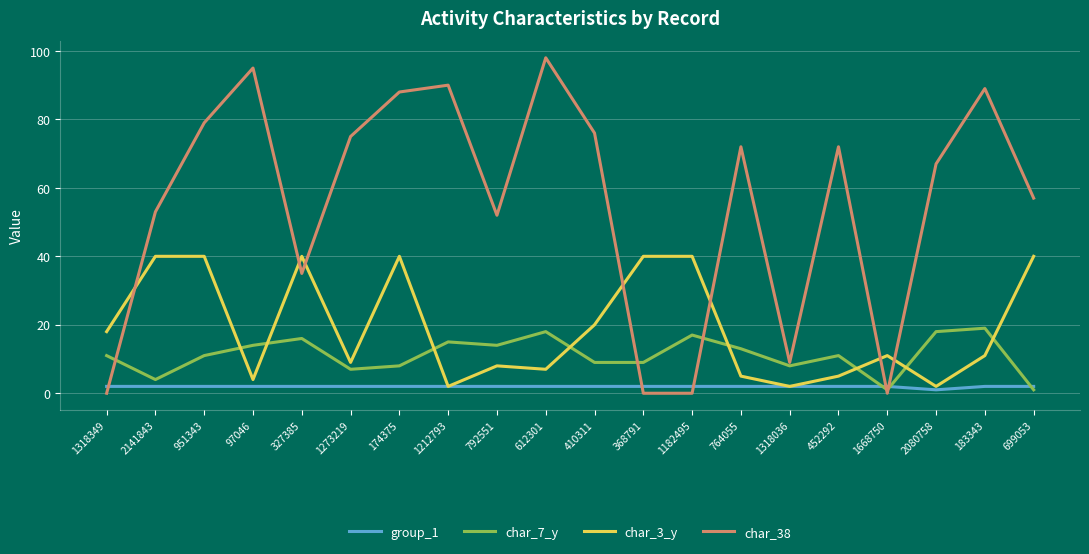

Is the value of char_7_y at 612301 greater than the value of group_1 at 2141843?

Yes